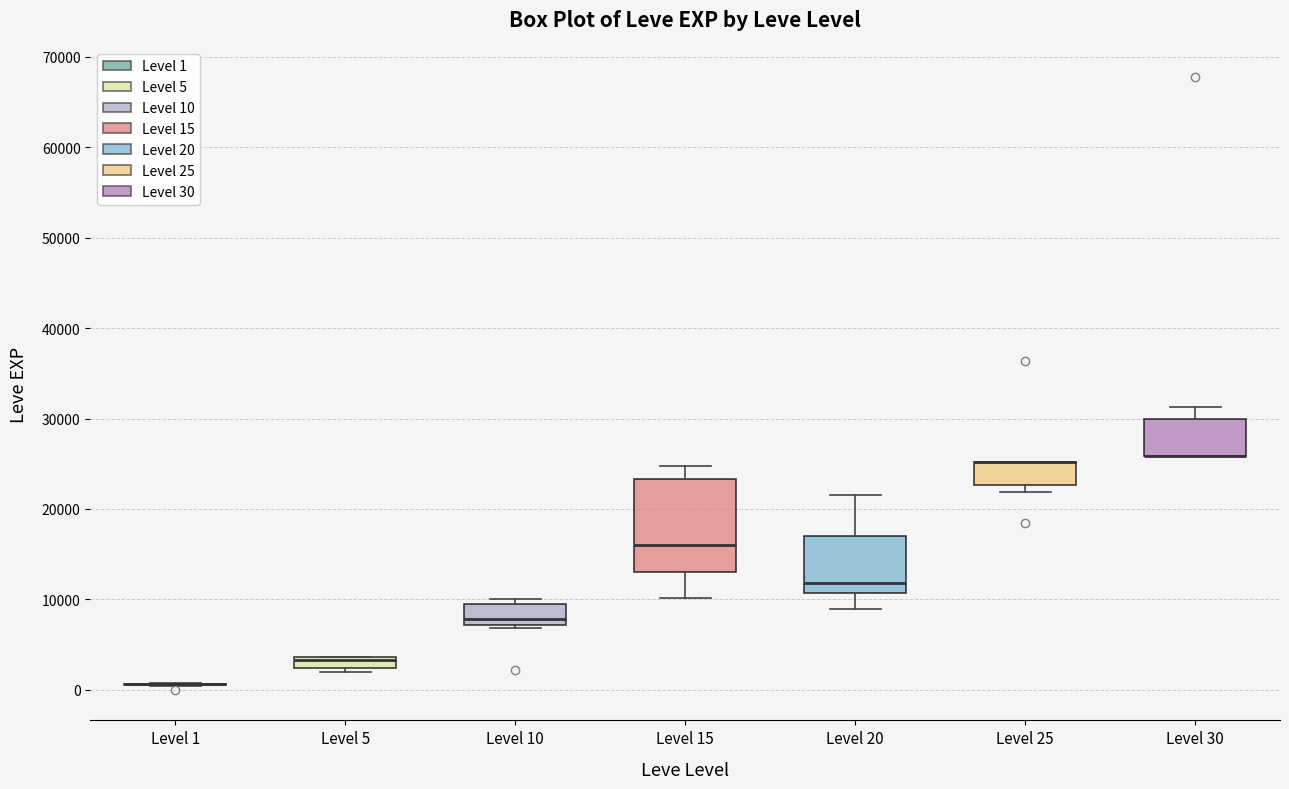

Which box is the tallest, from its lower edge to its upper edge?

Level 15